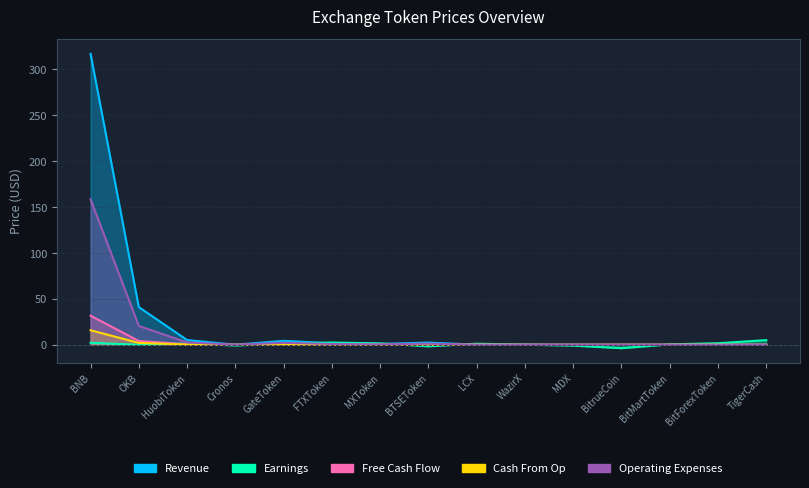

Which series has the largest range (max minus min)?

Revenue